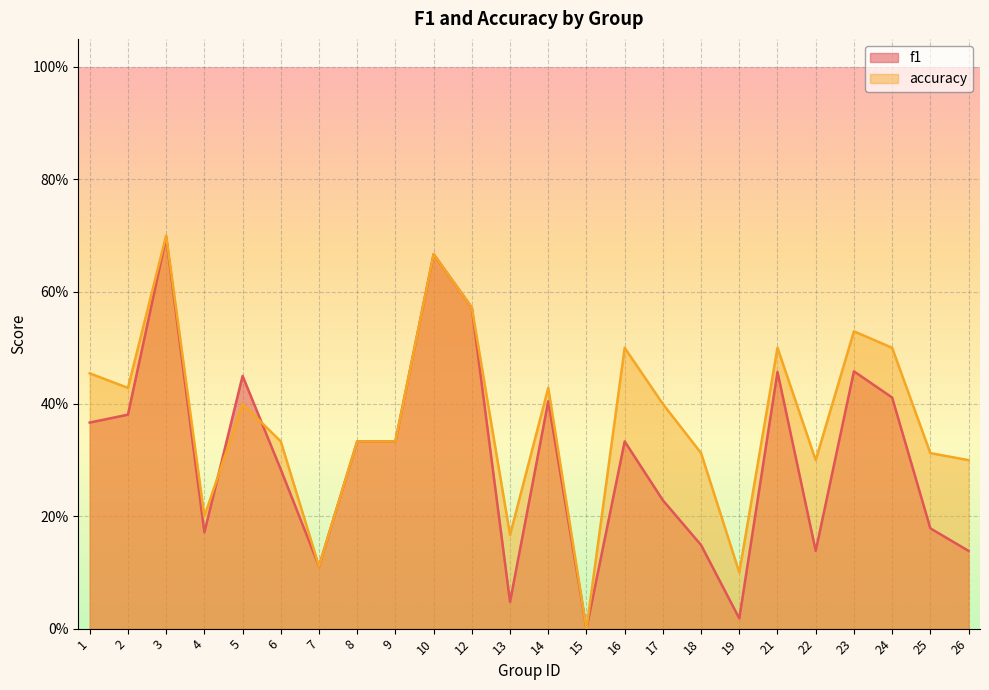

Is the value of accuracy at 19 greater than the value of f1 at 13?

Yes